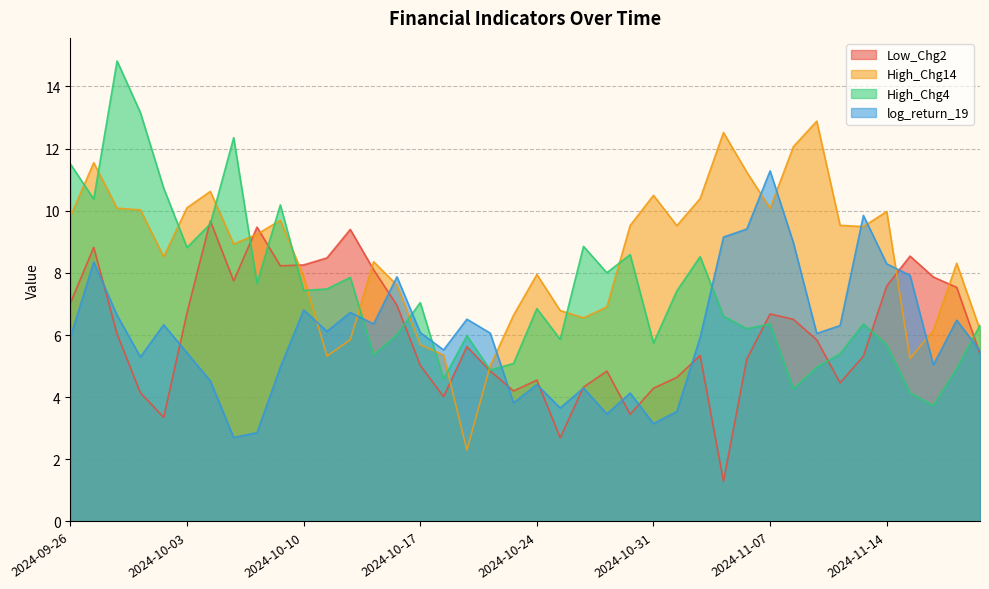

Where is Low_Chg2 nearest to the value 5?

2024-10-17